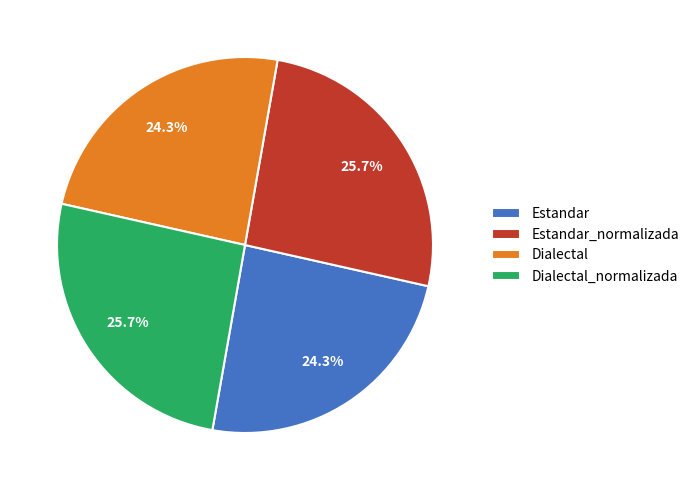

Do Dialectal_normalizada and Estandar_normalizada together represent more than half of the pie?

Yes